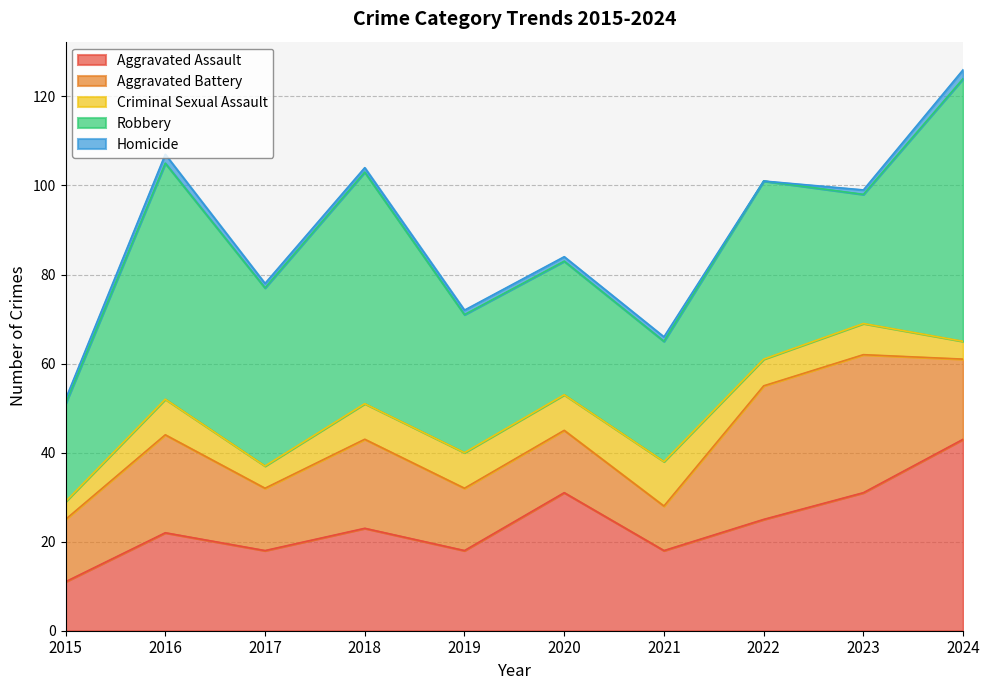

Which series has the largest total across all categories?

Robbery